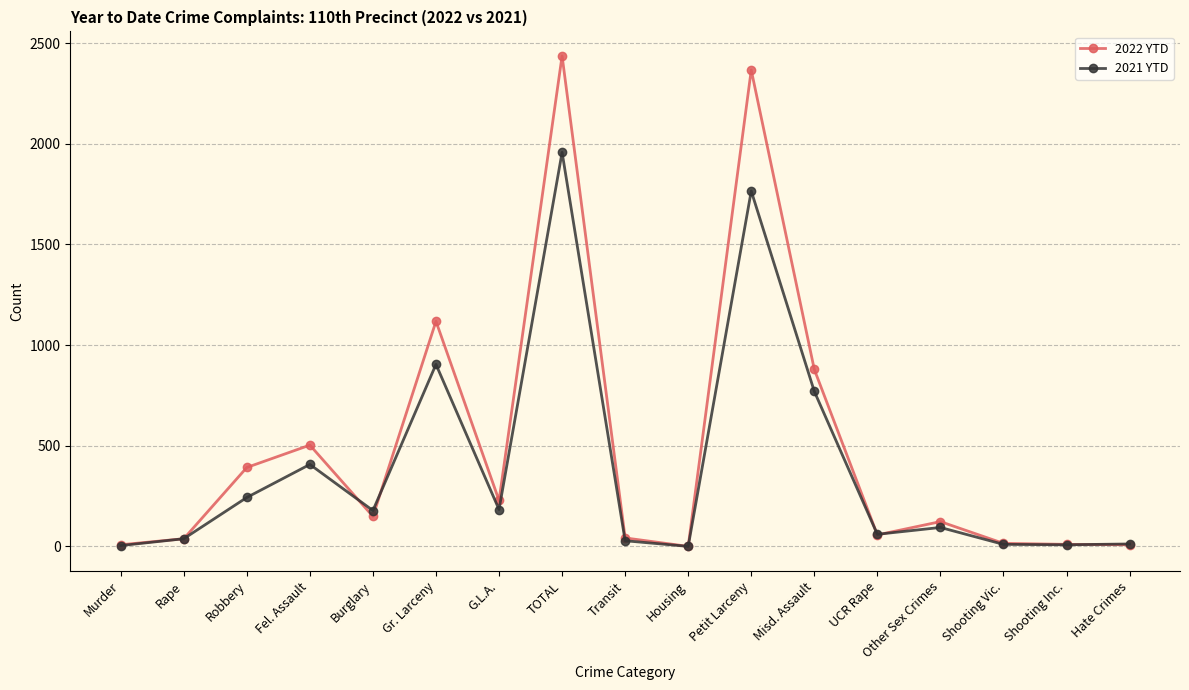

Is it true that 2021 YTD equals 183 at G.L.A.?

True